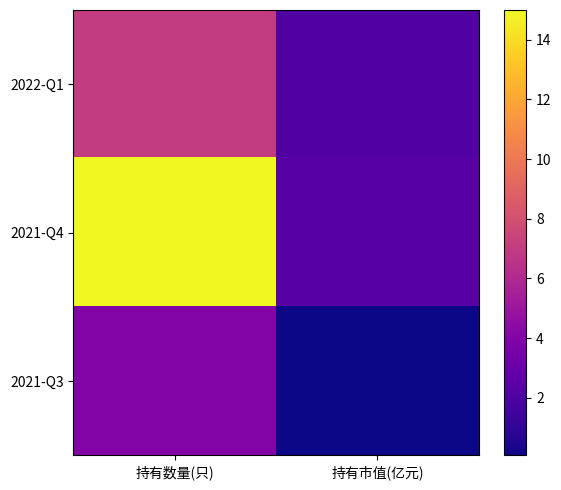

Which series changed the most between 持有数量(只) and 持有市值(亿元)?

2021-Q4